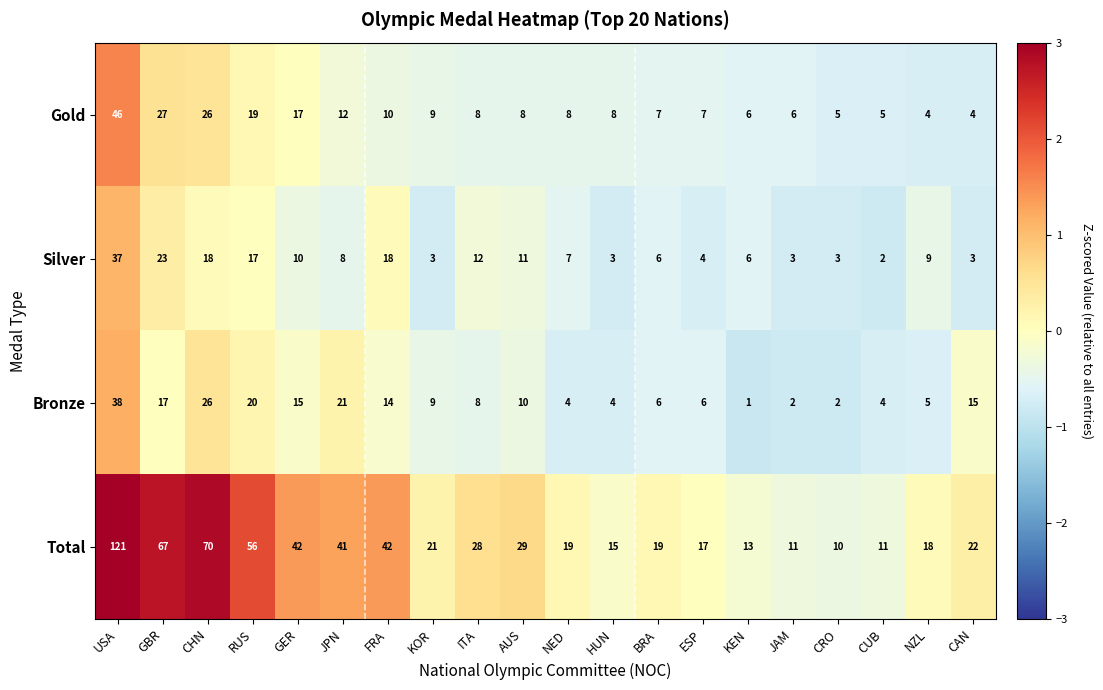

Which series changed the most between RUS and HUN?

Total